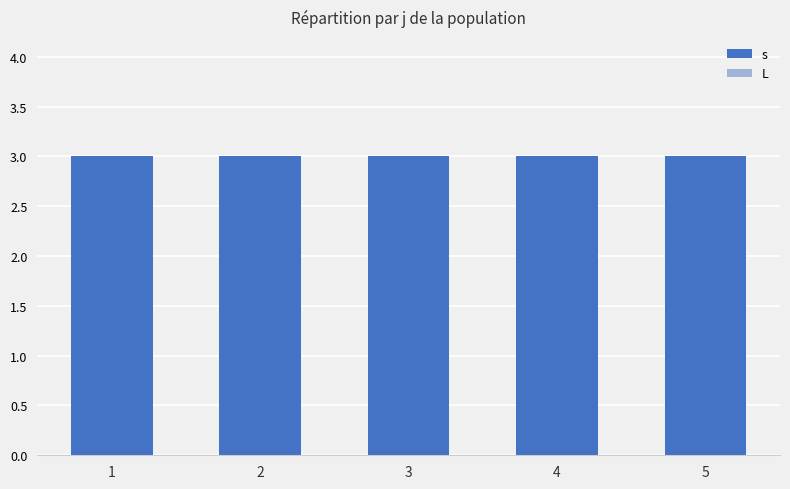

At which label does s reach its peak?

1